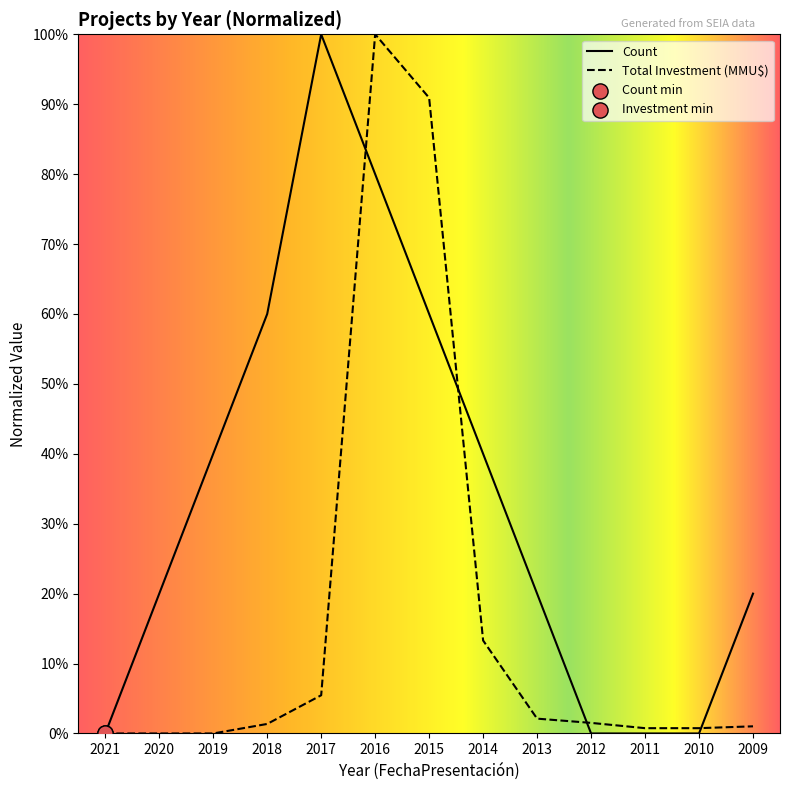

Is the value of Total Investment (MMU$) at 2009 greater than the value of Count at 2011?

Yes